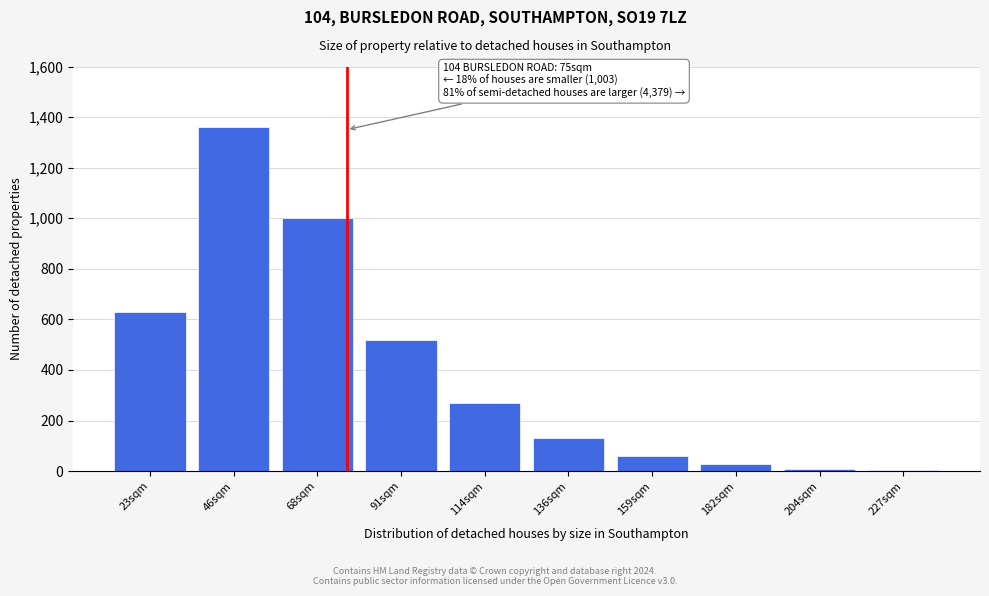

What is the maximum value shown in the chart?

1360